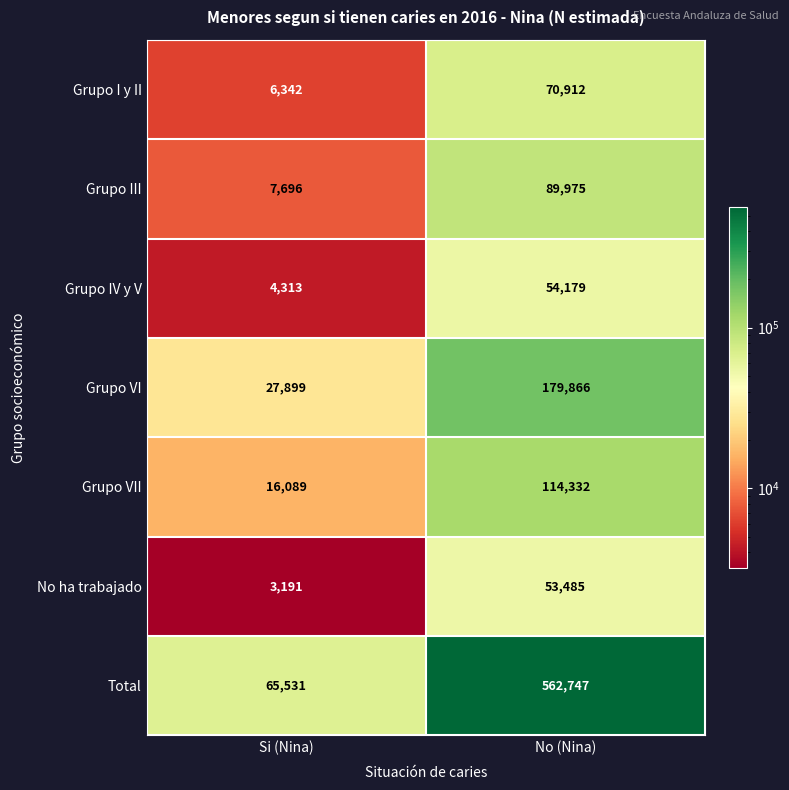

At which label is Grupo IV y V closest to 29246?

Si (Nina)